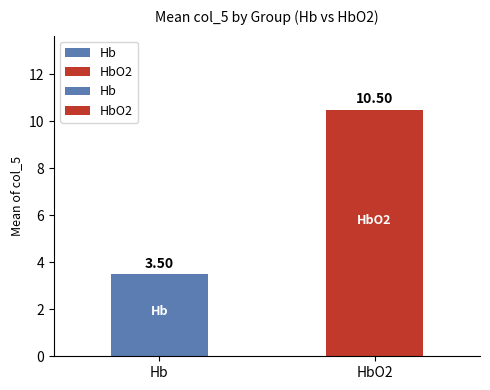

Does the chart contain stacked bars?

No